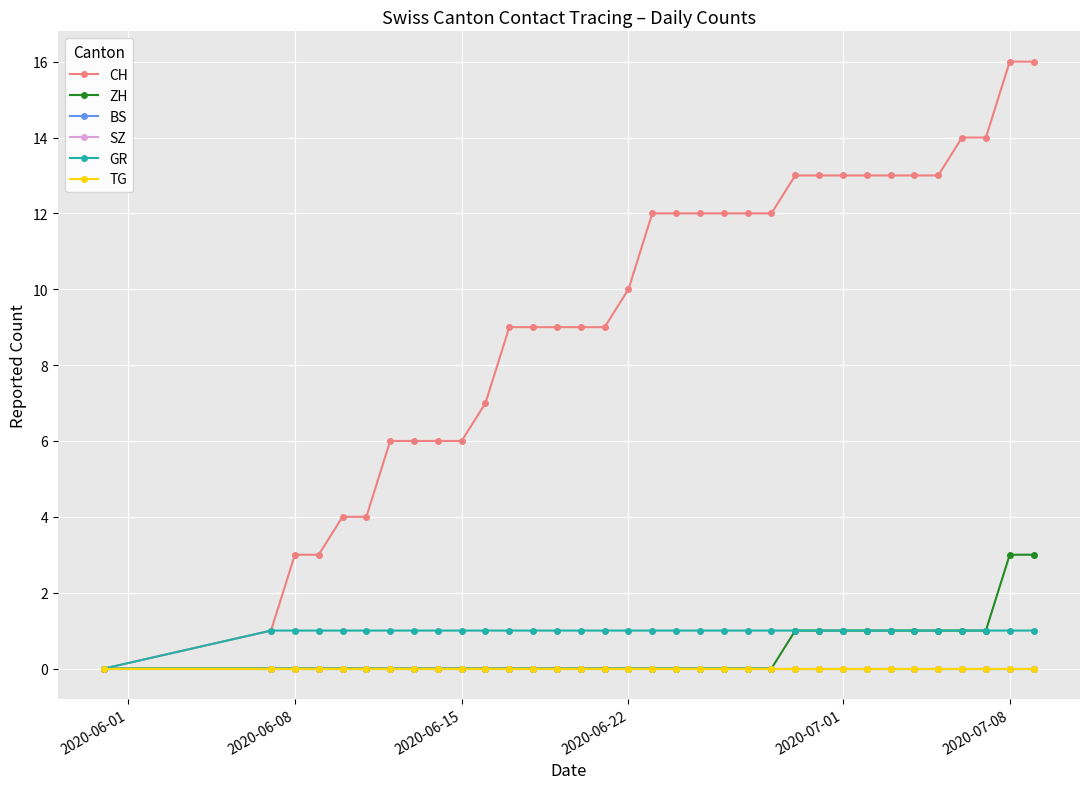

Does the chart have visible grid lines?

Yes